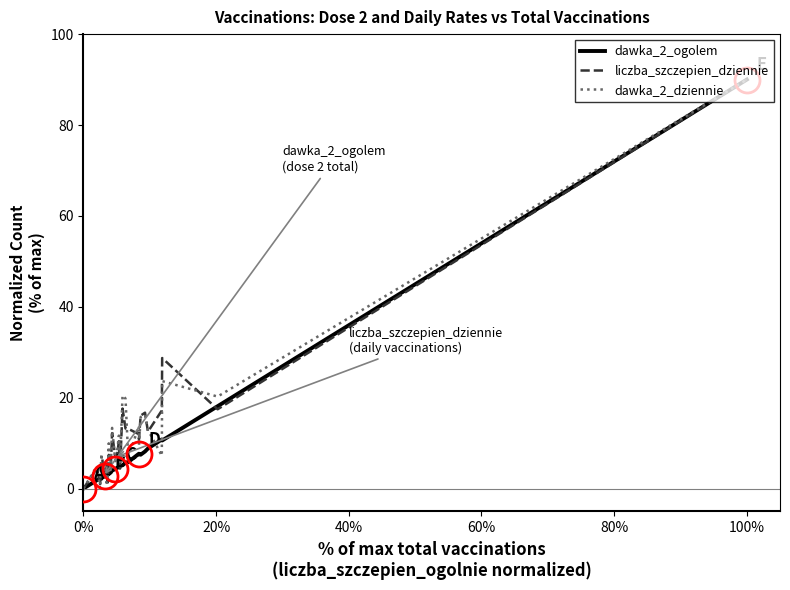

What is the maximum value for liczba_szczepien_dziennie?

90.0